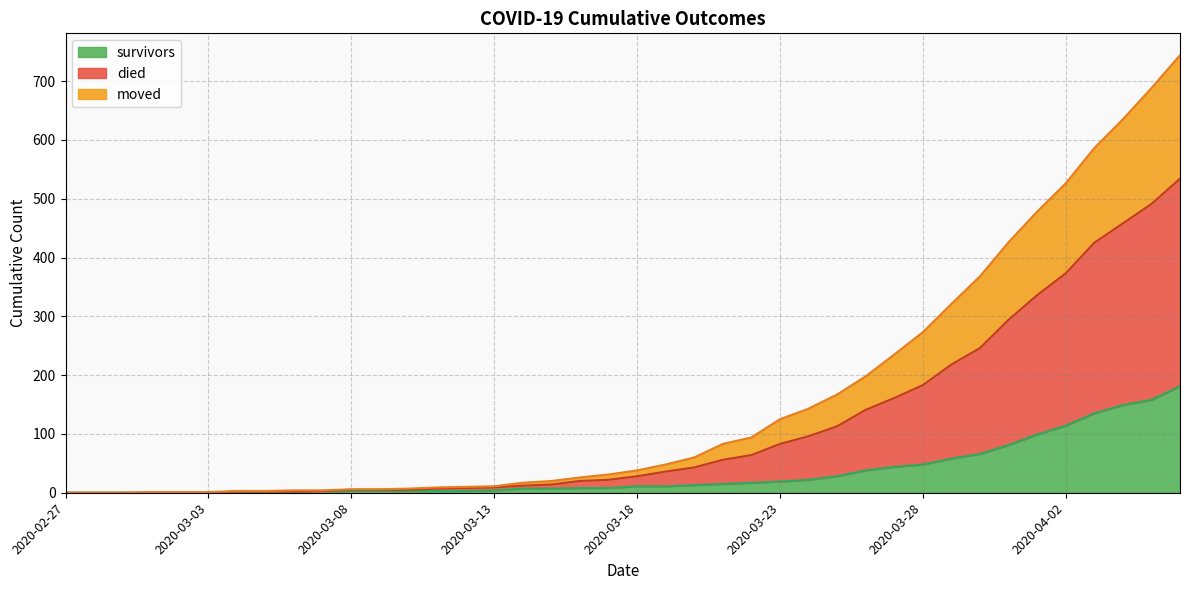

The value of survivors at 2020-03-26 is 38. True or false?

True